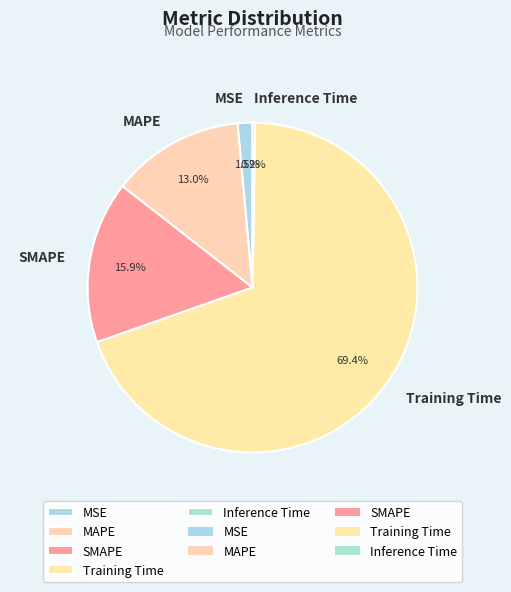

Is there a majority slice in this chart?

Yes